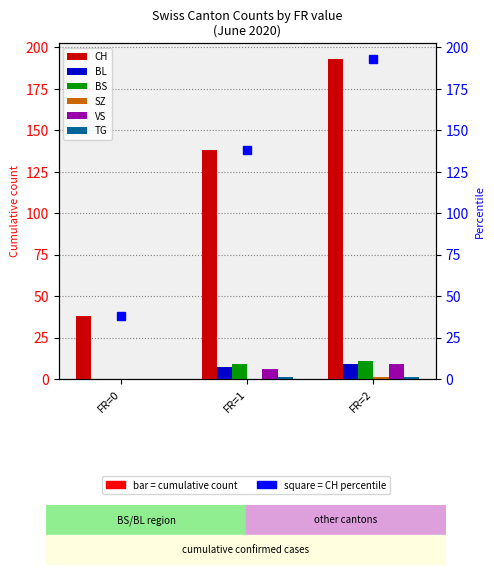

Rank the series at FR=1 from highest to lowest value.

CH, BS, BL, VS, TG, SZ